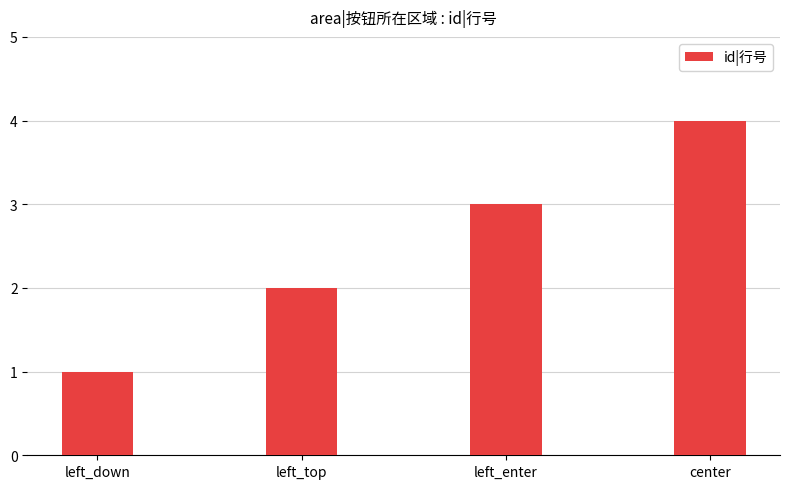

What is the difference between the values at left_down and center?

3